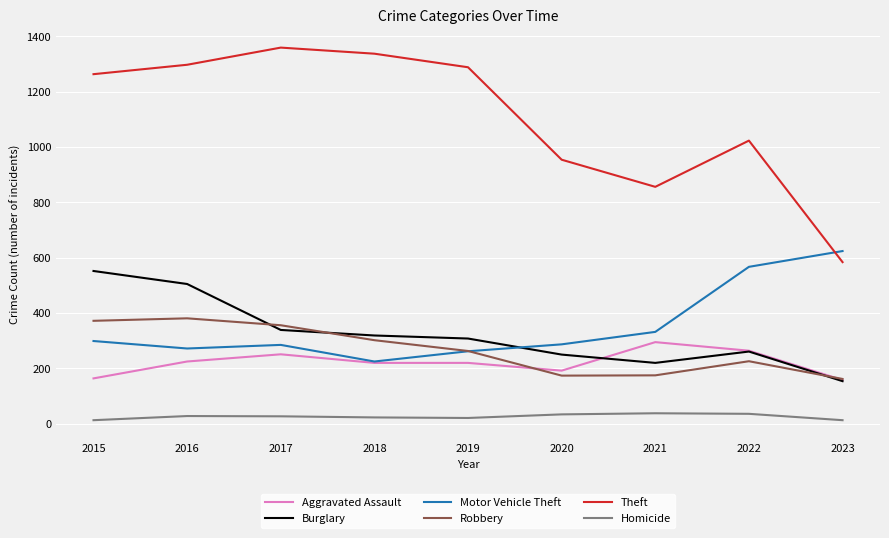

True or false: Aggravated Assault has more than 1 points higher than both neighbors.

True